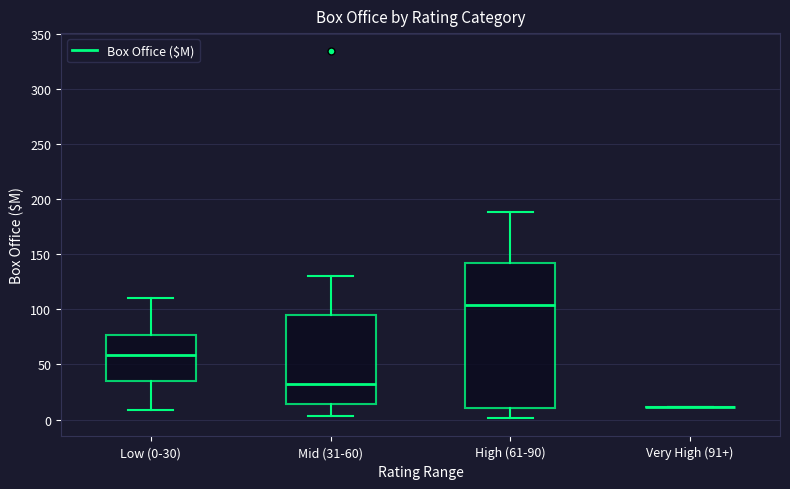

Where does the upper whisker of the box for High (61-90) end on the y-axis? The values are not printed on the chart, so give them approximately, as read against the axis.

190